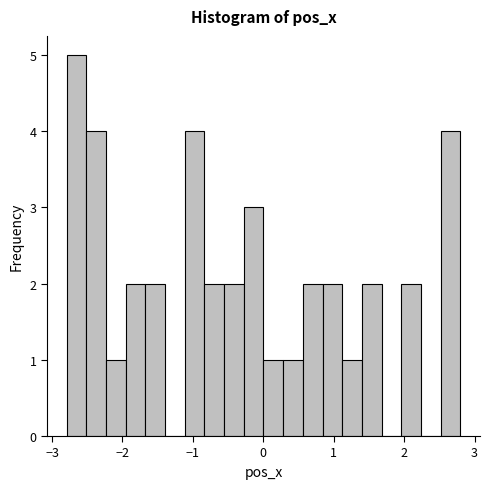

Around what value on the x-axis is the tallest bar? Give the approximate position of its centre, as read against the axis.

-2.7